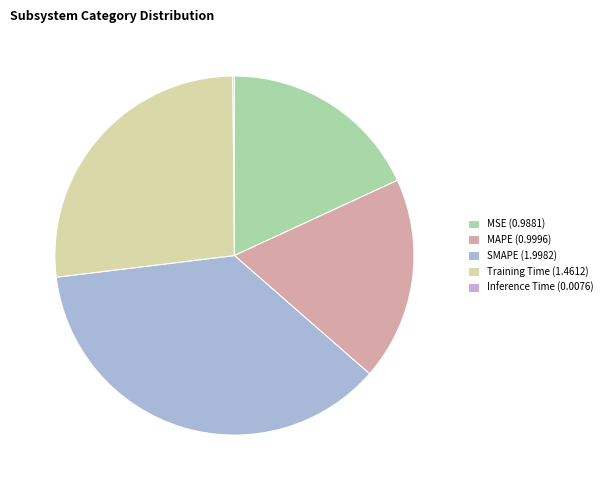

What percentage is the Training Time slice, to the nearest percent?

27%